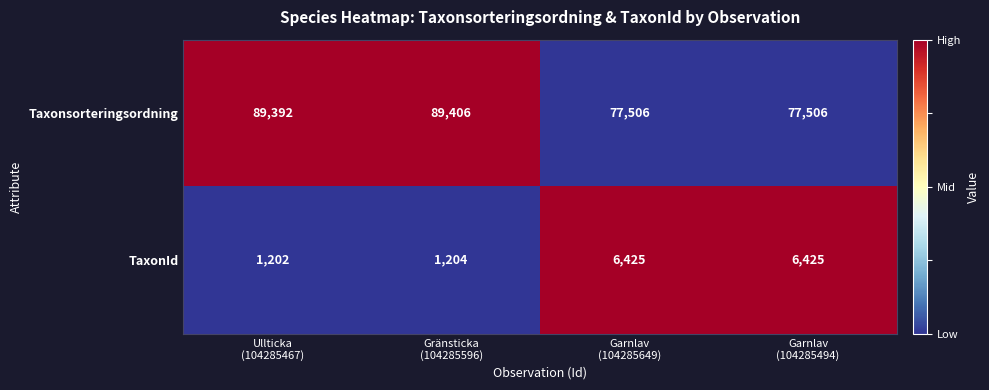

At which category is the sum across all series the highest?

Gränsticka
(104285596)